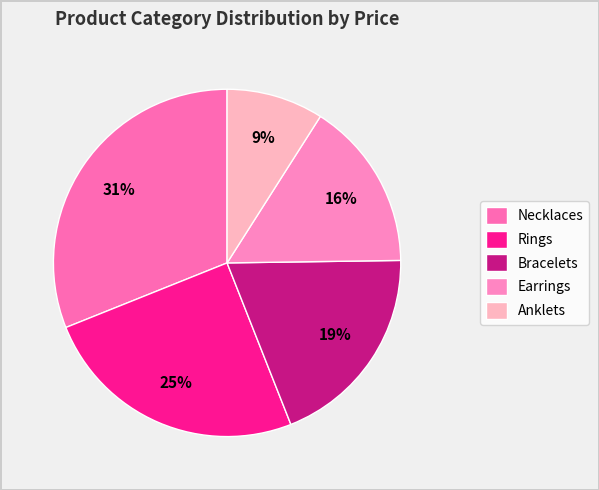

To the nearest percent, what is the difference between the largest and smallest slice percentages?

22%